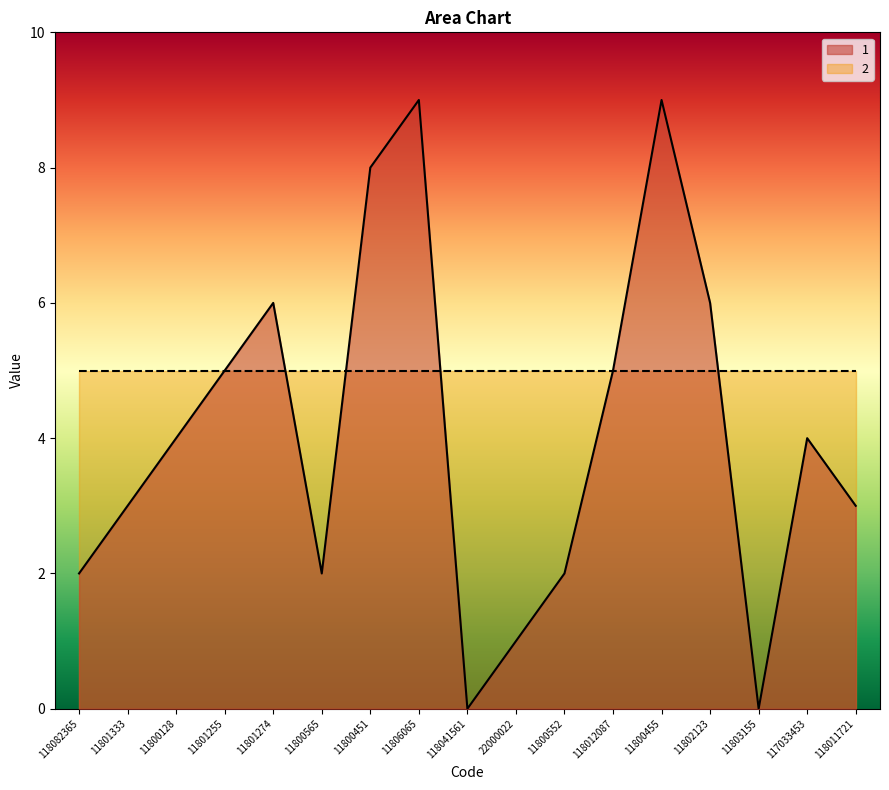

What is the value of the 2nd point from the left?

3